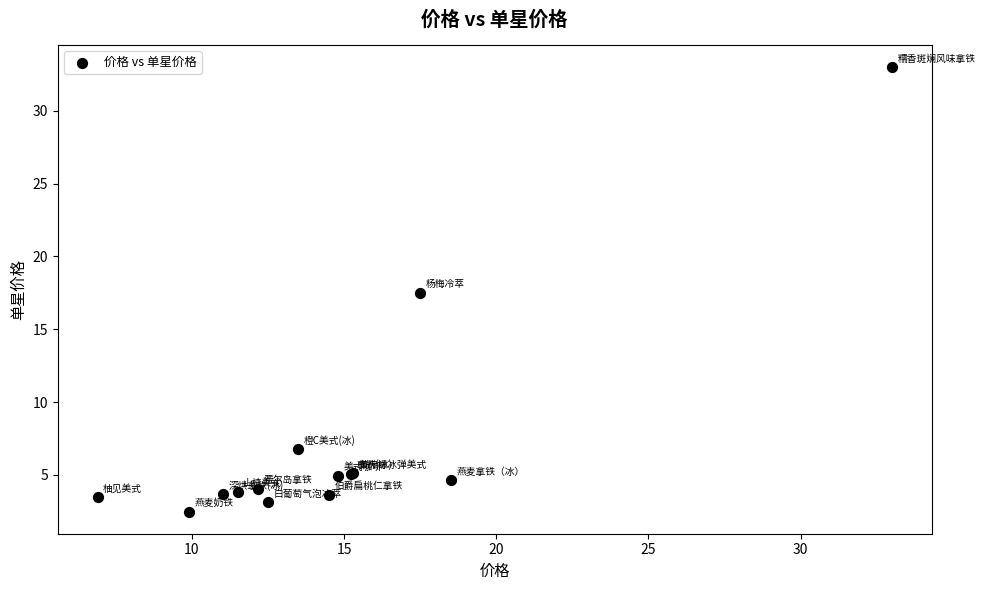

What Y value in the scatter plot is closest to 17?

17.5